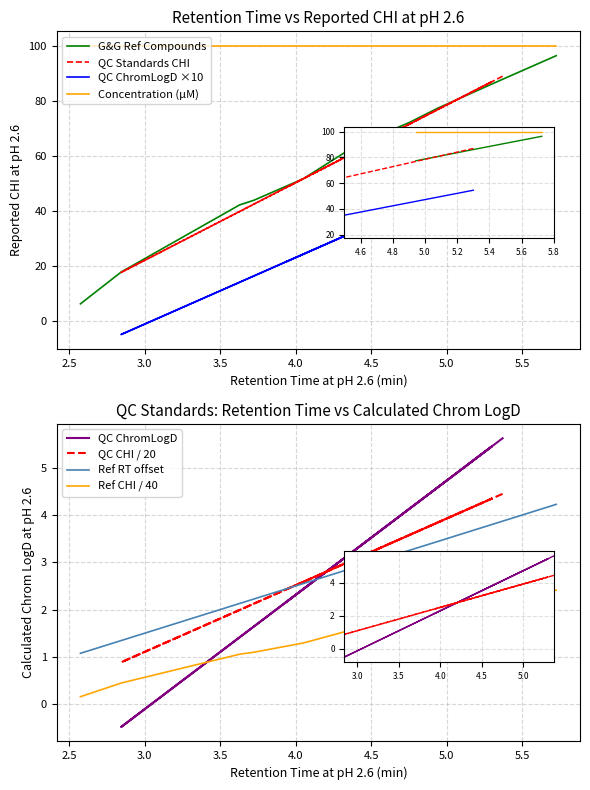

Reading left to right, what are all the values shown in this chart?

Retention Time at pH 2.6: Benzimidazole=1.1	Theophylline=1.3	Phenyltetrazole=2.1	Colchicine=2.2	Phenyltheophylline=2.5	Acetophenone=2.9	Indole=3.3	Propiophenone=3.4	Butyrophenone=3.8	Valerophenone=4.2
Reported CHI at pH 2.6: Benzimidazole=6.3	Theophylline=17.9	Phenyltetrazole=42.2	Colchicine=43.9	Phenyltheophylline=51.7	Acetophenone=64.1	Indole=72.1	Propiophenone=77.4	Butyrophenone=87.3	Valerophenone=96.4